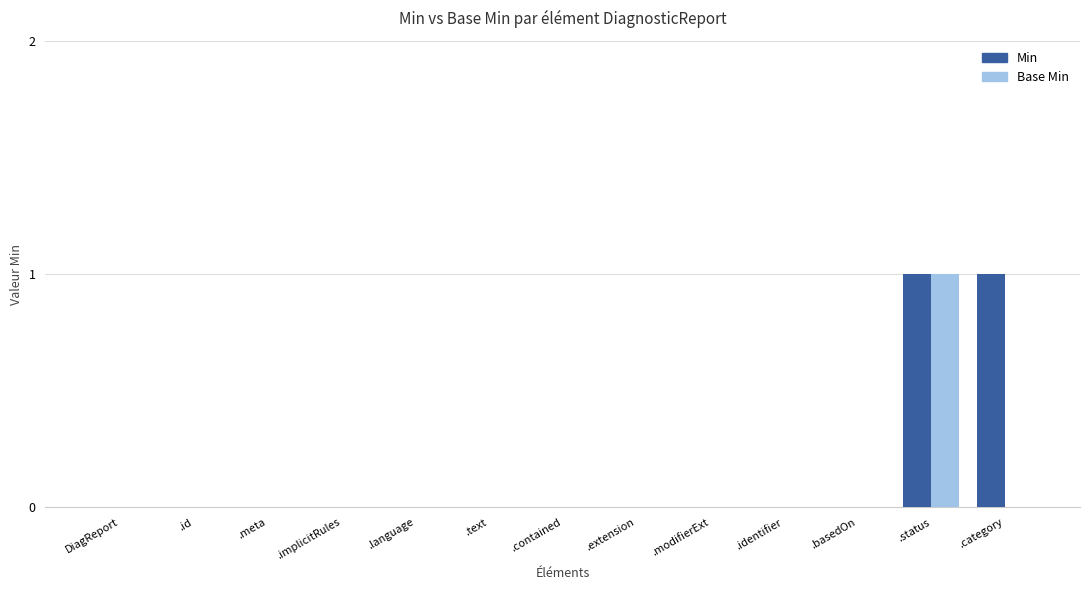

How many data points does each series have?

13